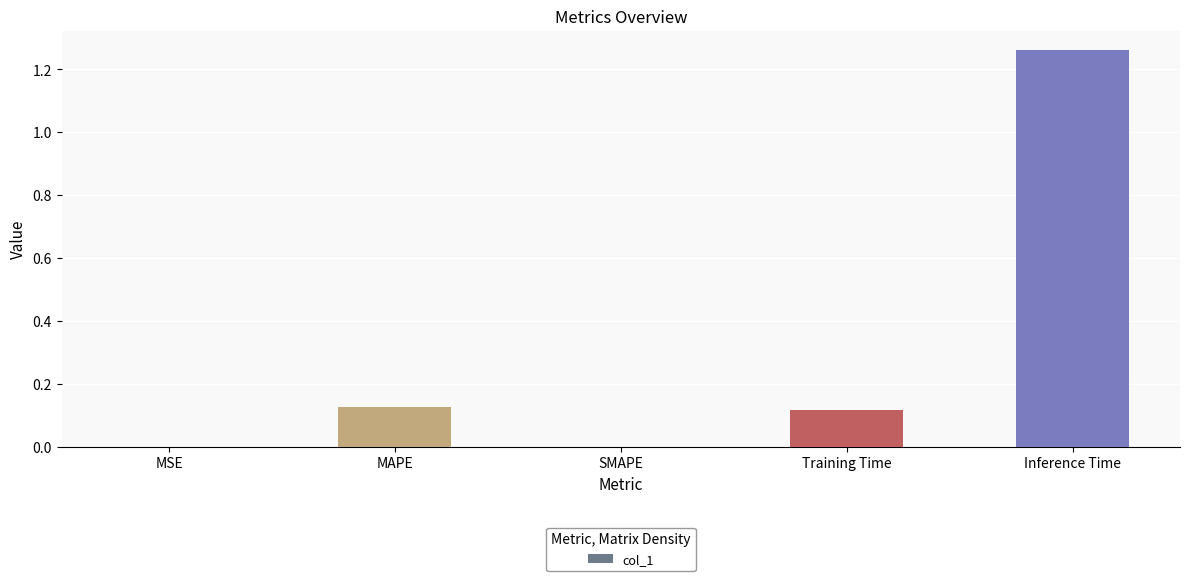

What is the sum of the values at Inference Time and Training Time?

1.4